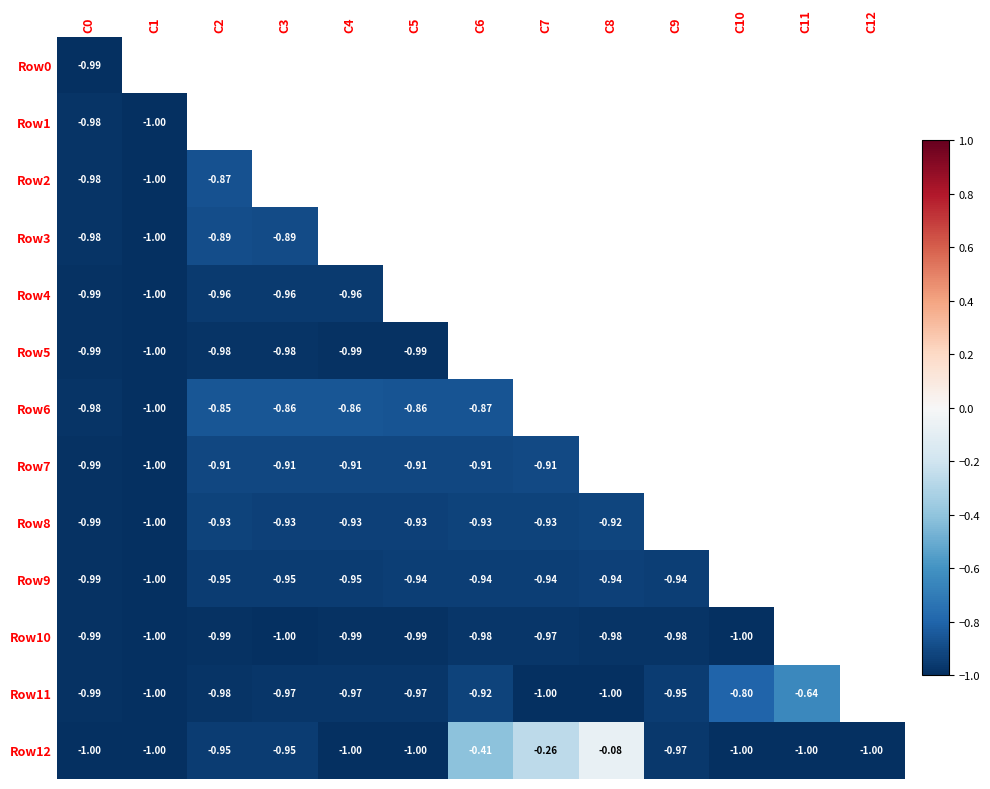

At which label does Row6 reach its minimum?

C1